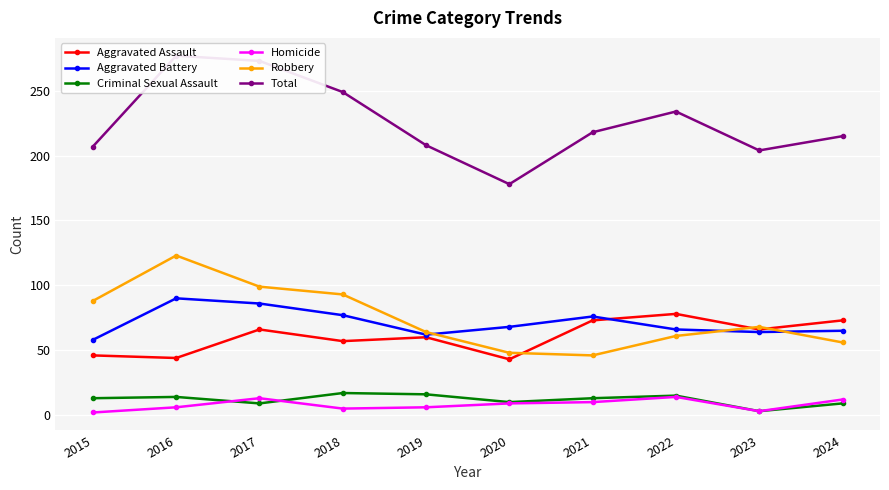

How many lines are shown in the chart?

6